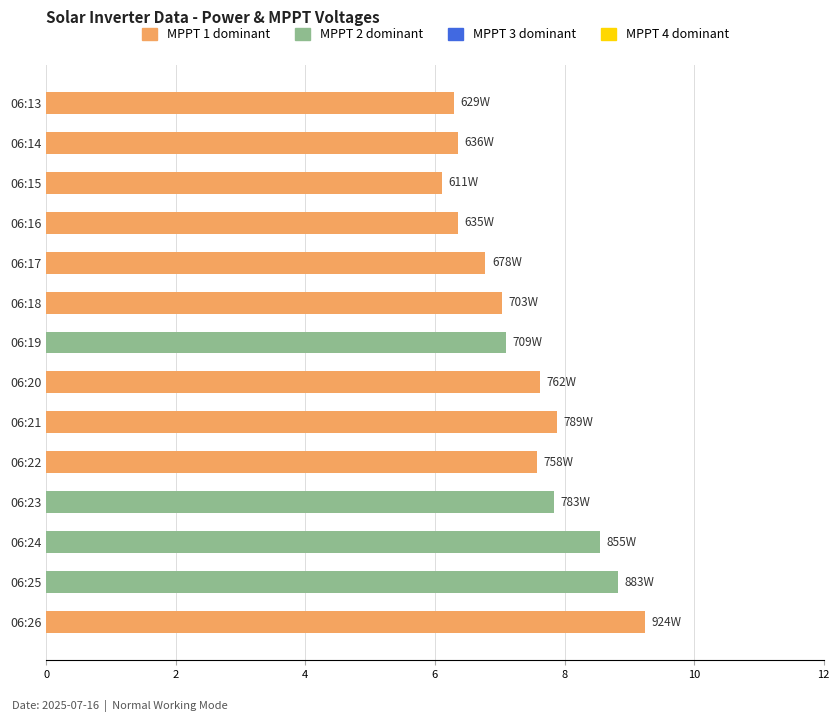

What is the minimum value shown in the chart?

6.1